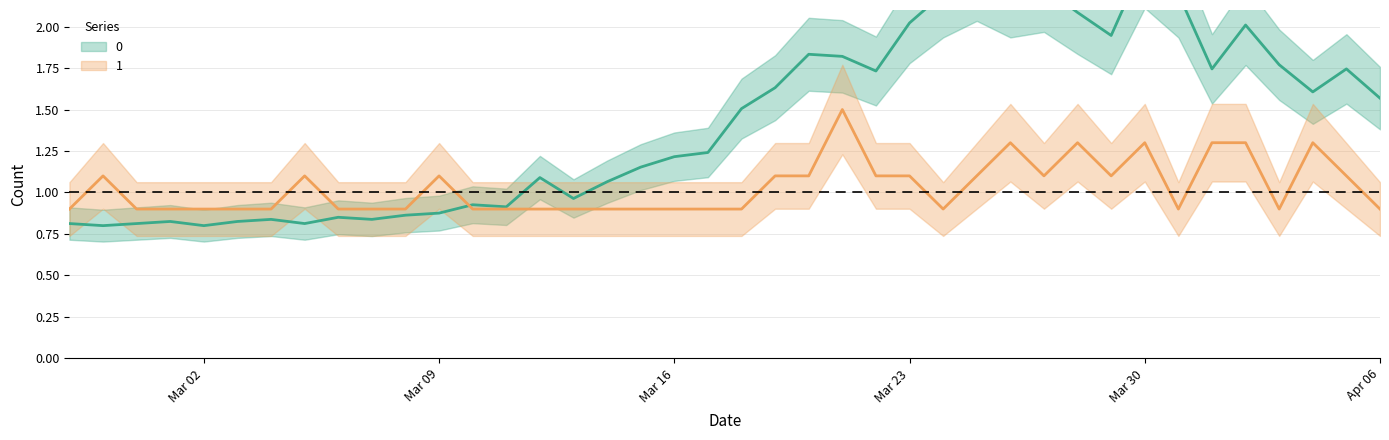

The value of 0 at 2020-04-01 is 3.1. True or false?

False